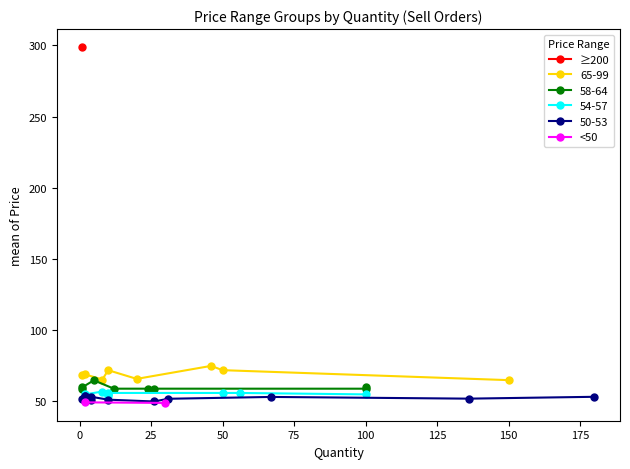

True or false: 65-99 has a value of 110.4 at 150.

False